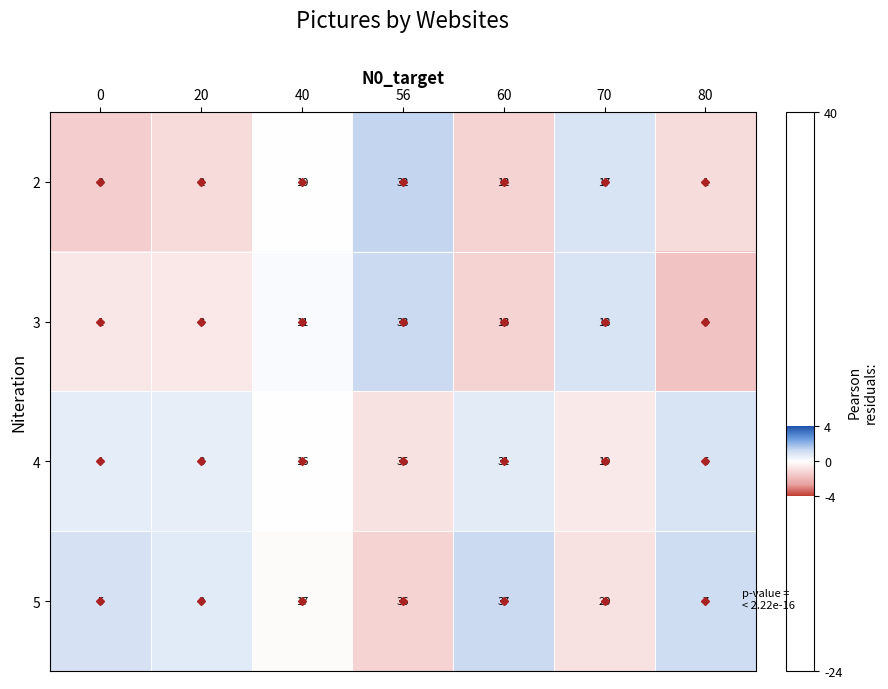

At how many categories does at least one series exceed 1?

7